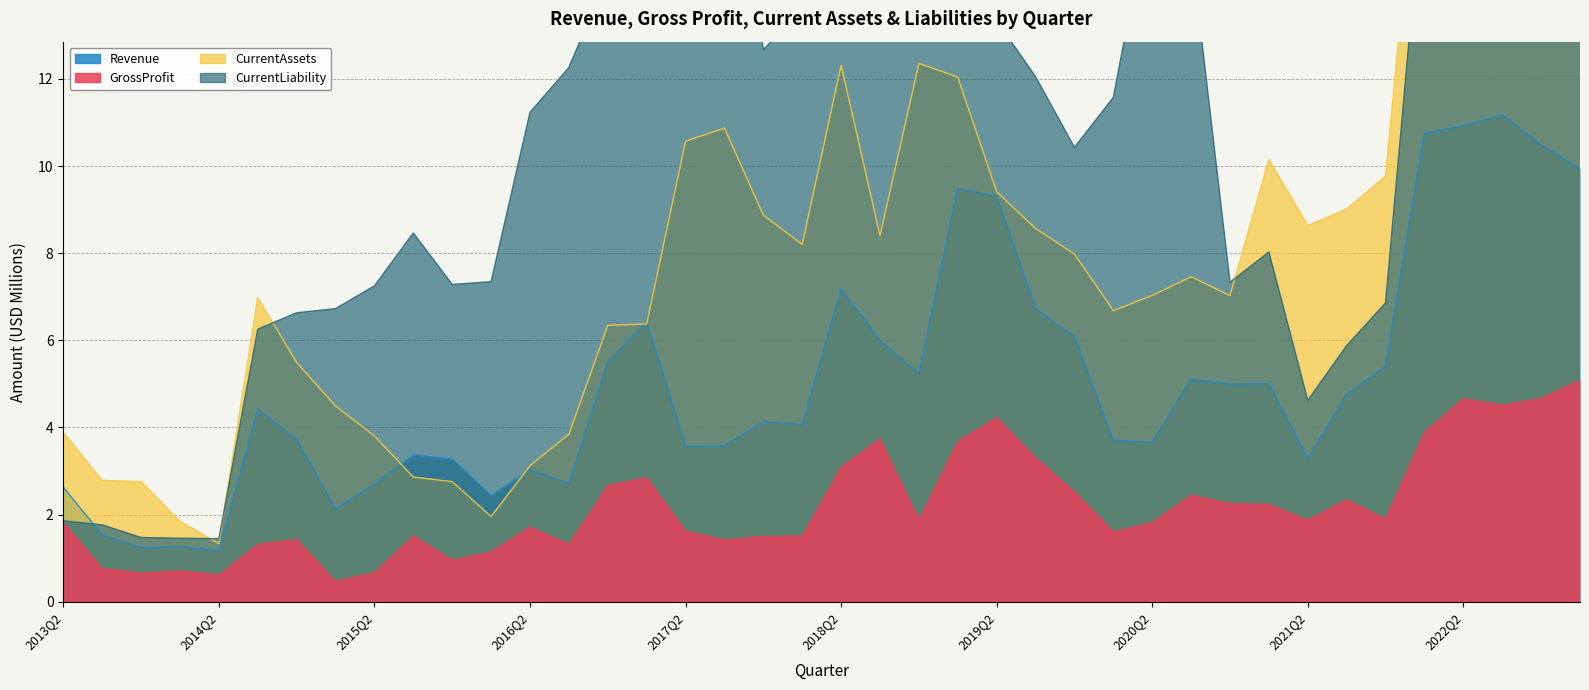

Which series has the widest spread of values?

CurrentLiability